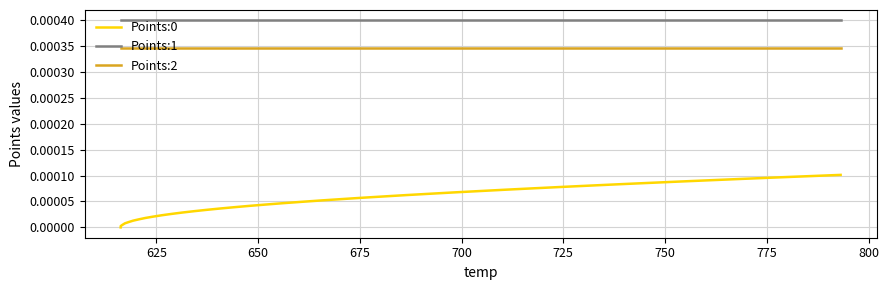

Which series has the largest total across all categories?

Points:1